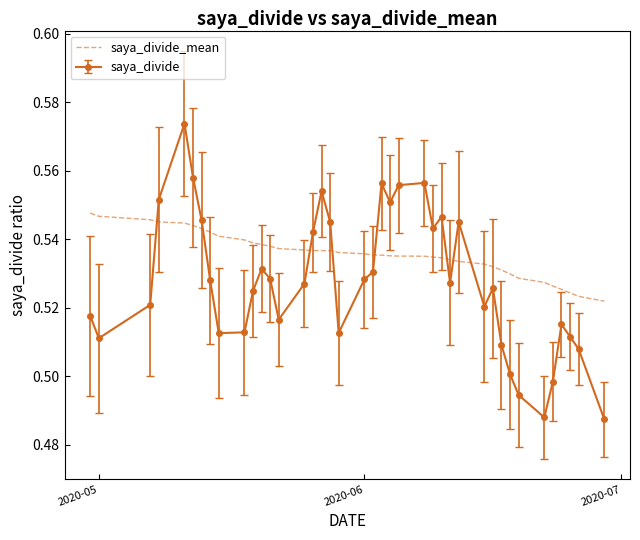

After their last crossing, which series has the higher values: saya_divide_mean or saya_divide?

saya_divide_mean